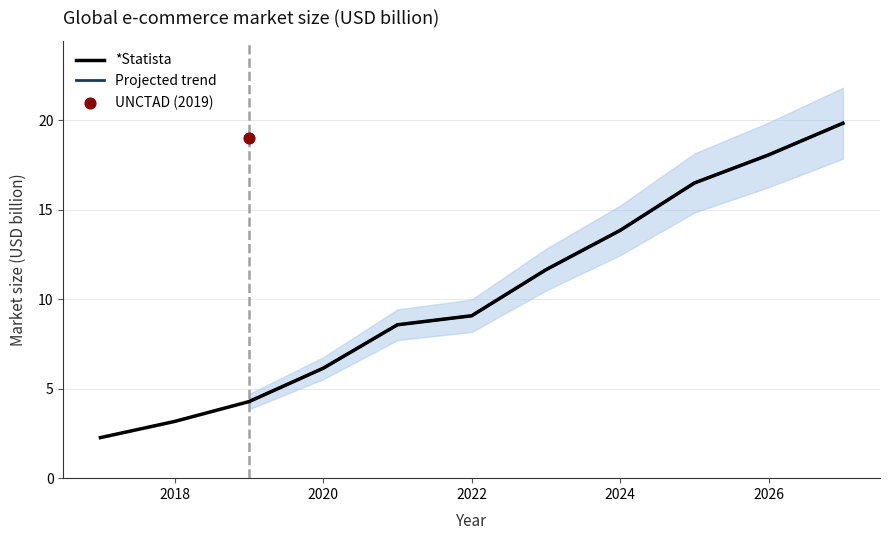

True or false: *Statista has a value of 6.1 at 2020.

True